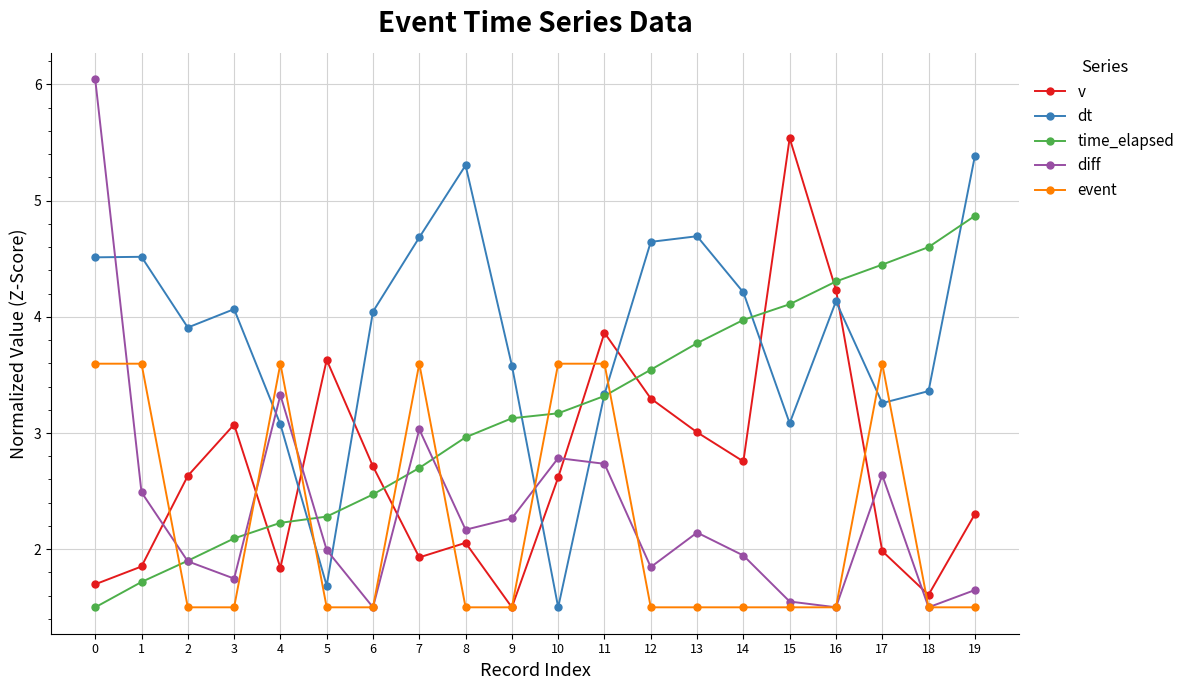

Which series has the largest total across all categories?

dt